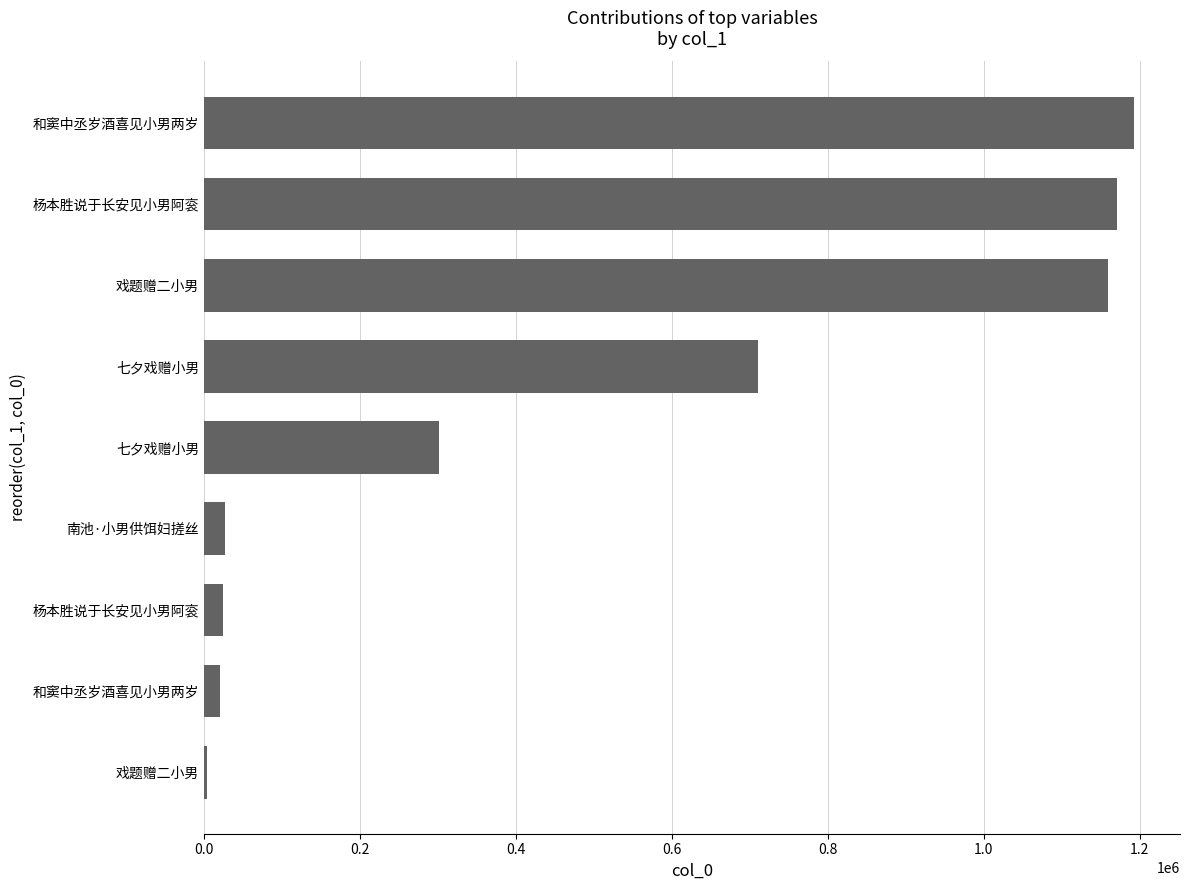

How many distinct data groups are displayed?

1